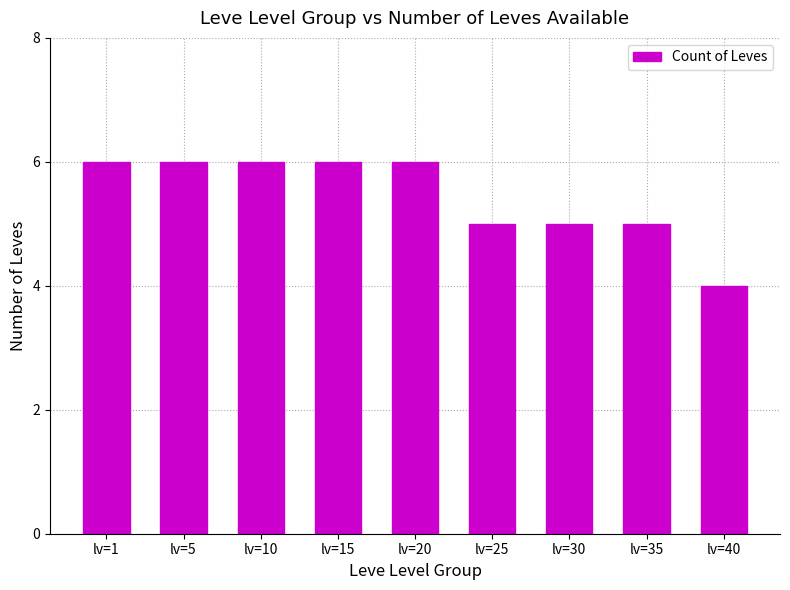

What is the value of the 7th bar from the left?

5